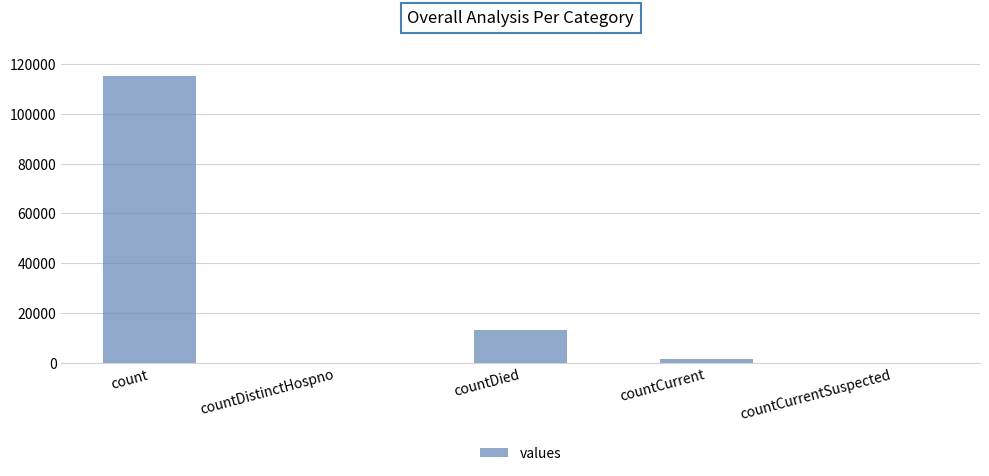

What is the sum of all values?

130105